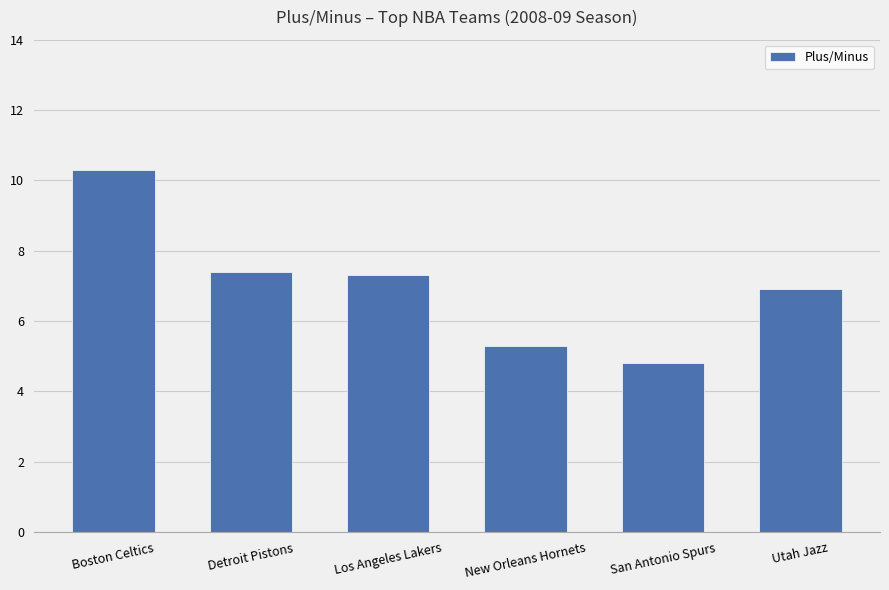

How many categories are shown in the chart?

6